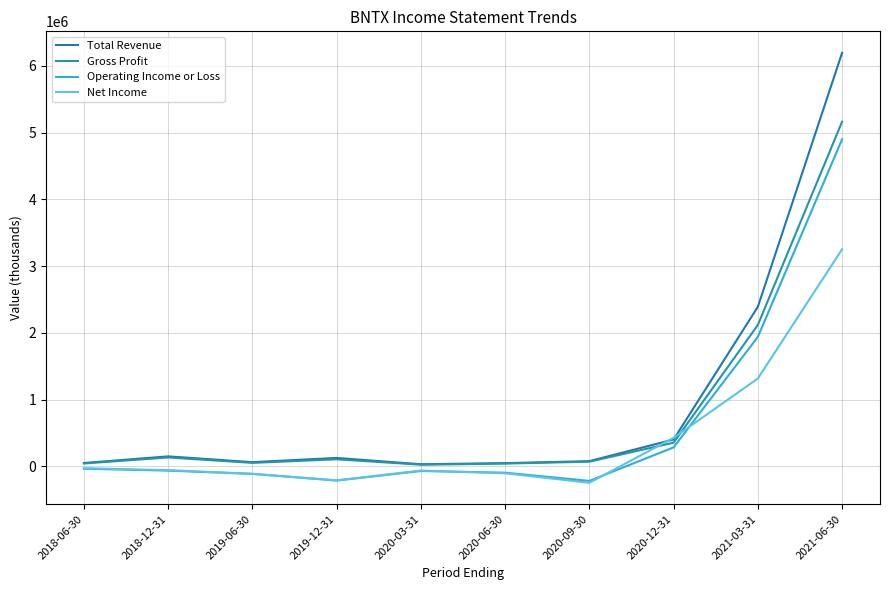

What is the minimum value shown in the chart?

-245200